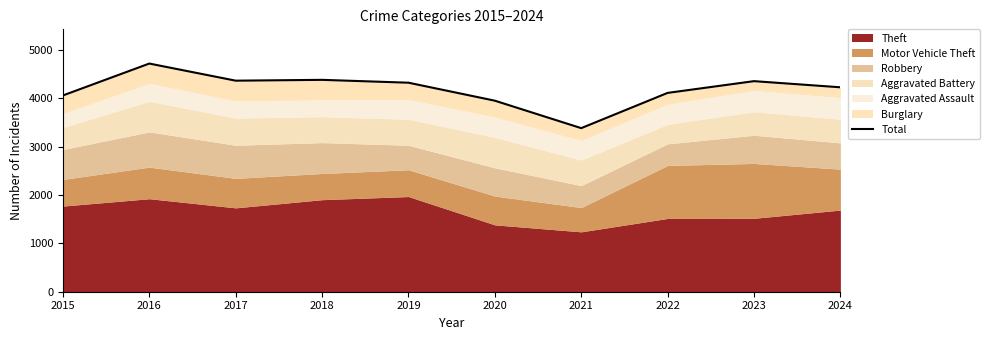

Reading left to right, extract all data points from this chart.

4060	4720	4366	4383	4324	3952	3384	4113	4356	4229